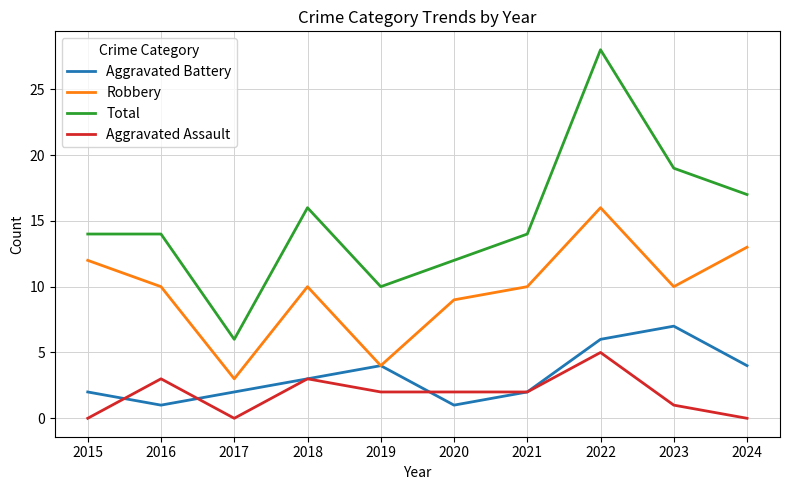

Is it true that Total equals 27 at 2018?

False